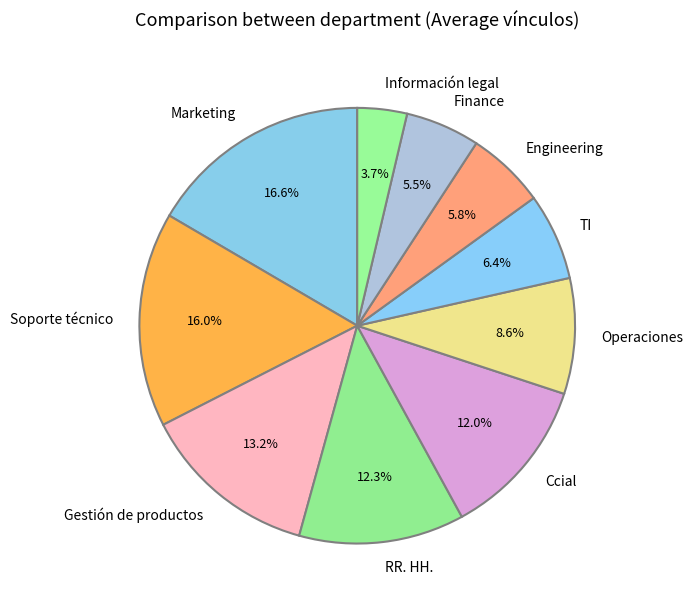

What is the largest slice in the pie chart?

Marketing